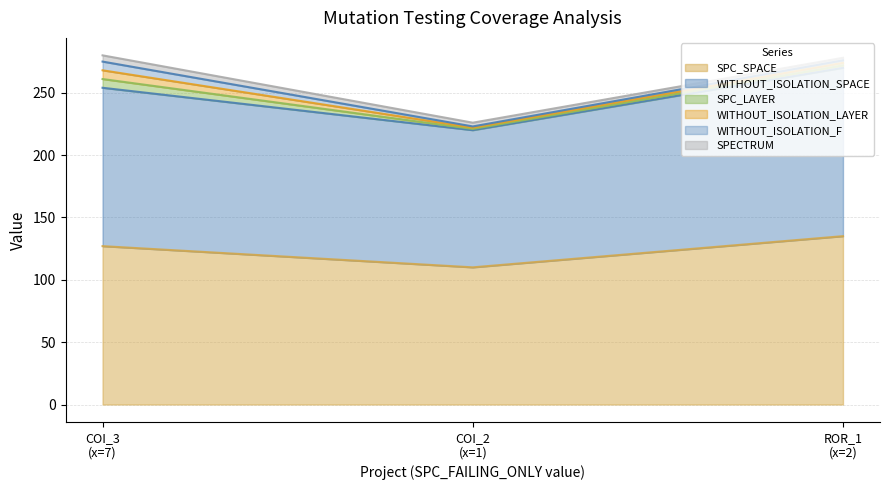

What is the difference between the highest and lowest values at AutoResponder.EmailSystem.Client.COI_3?

122